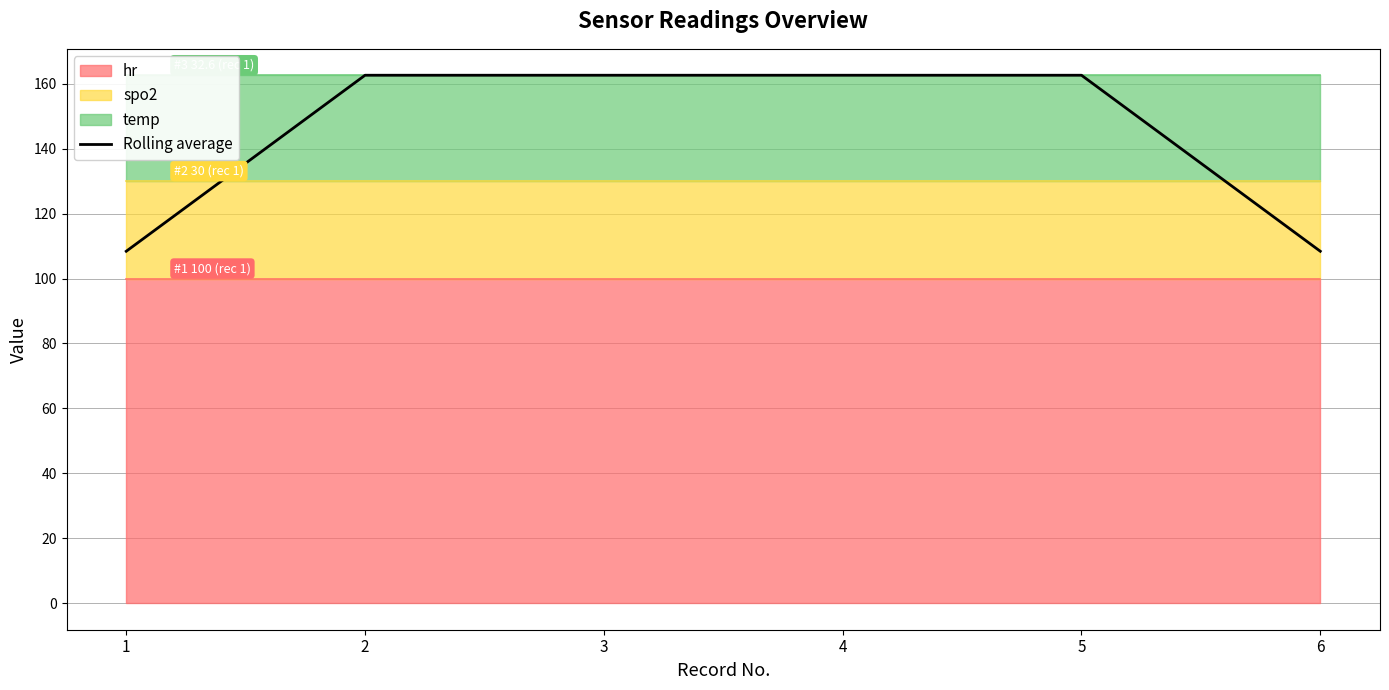

What is the value of the 1st point from the left?

108.4